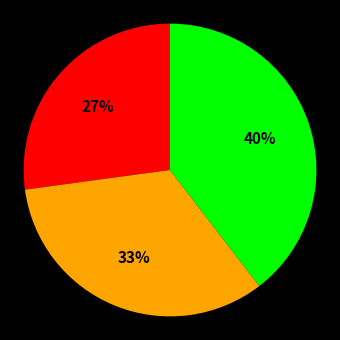

To the nearest percent, what is the average slice percentage?

33%